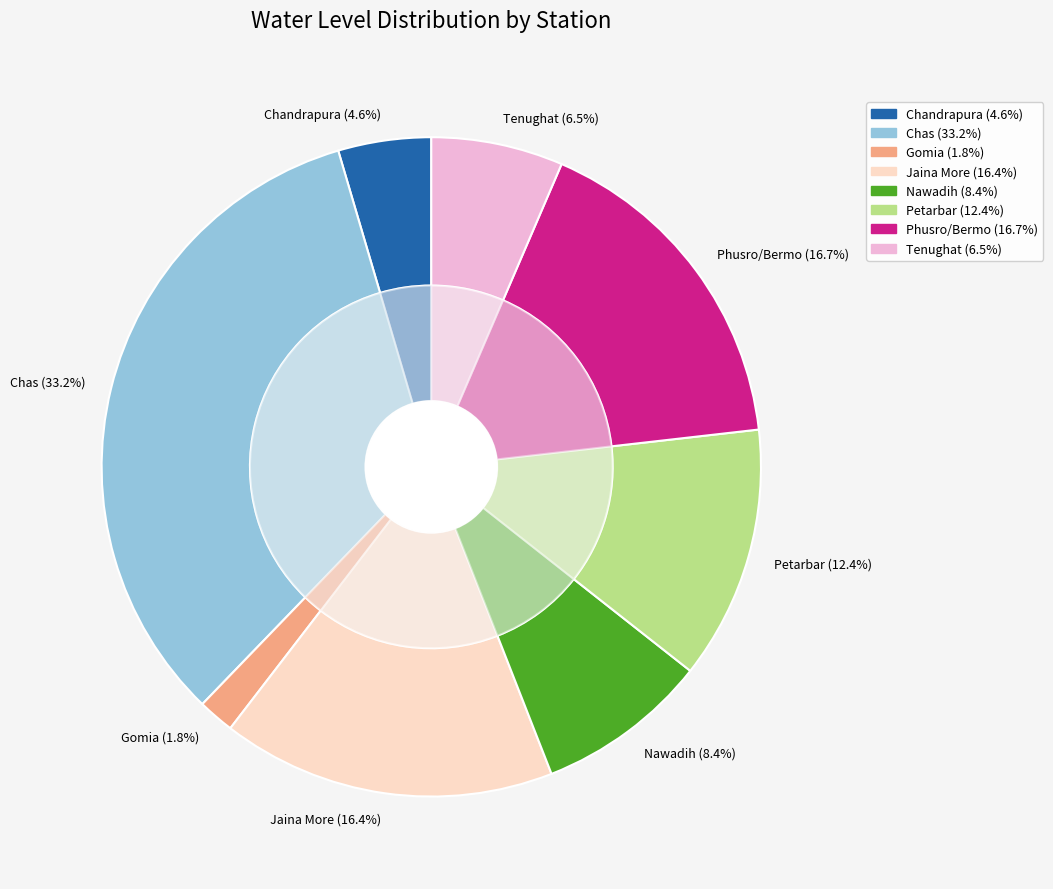

To the nearest percent, what is the difference between the largest and smallest slice percentages?

31%